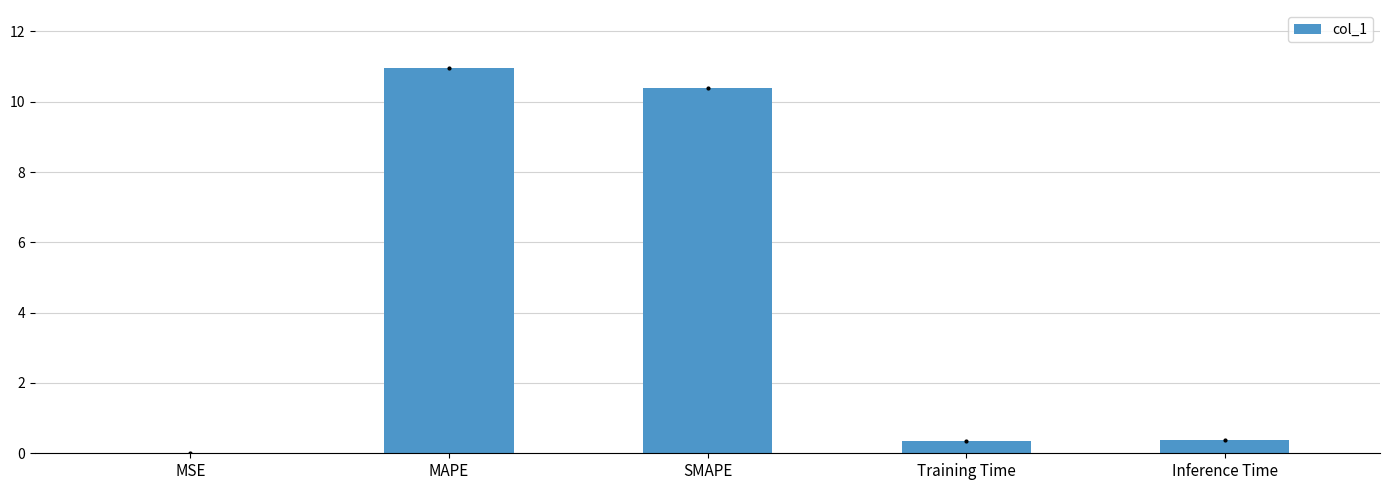

True or false: the data shows 0.0 at MSE.

True